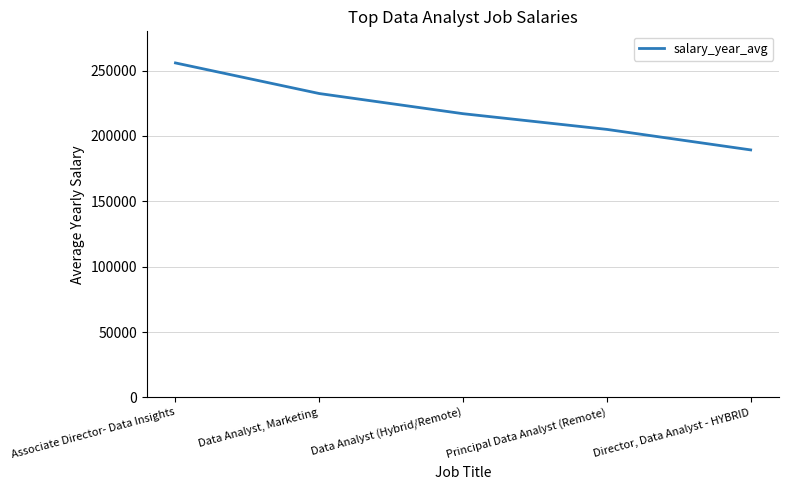

Between Director, Data Analyst - HYBRID and Data Analyst (Hybrid/Remote), which is larger?

Data Analyst (Hybrid/Remote)